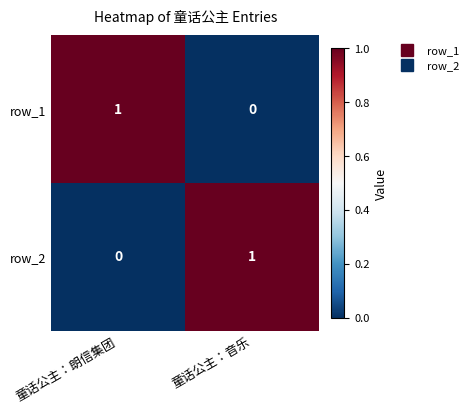

How many distinct data groups are displayed?

2